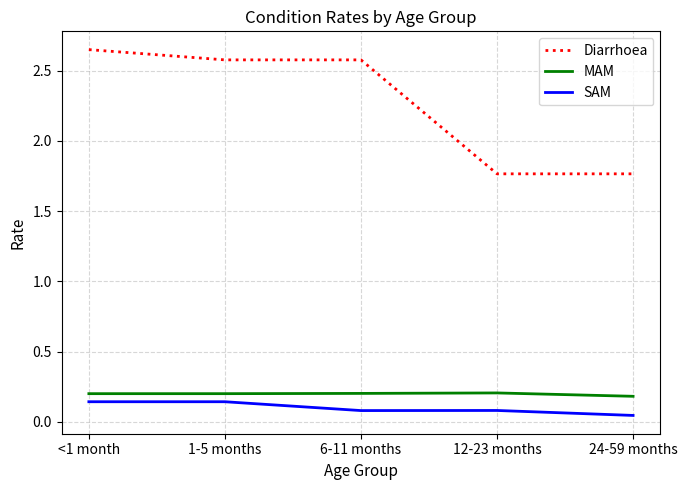

Which series has the largest range (max minus min)?

Diarrhoea